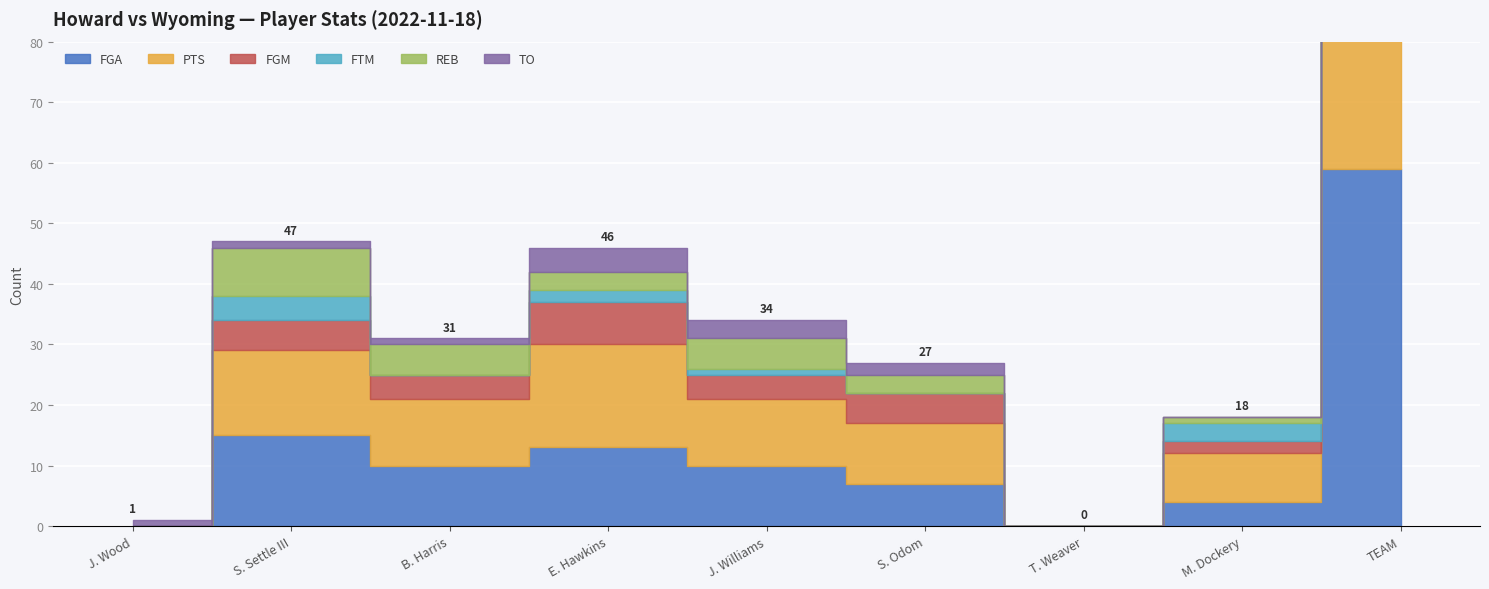

Which category has the lowest value in the FGM series?

J. Wood